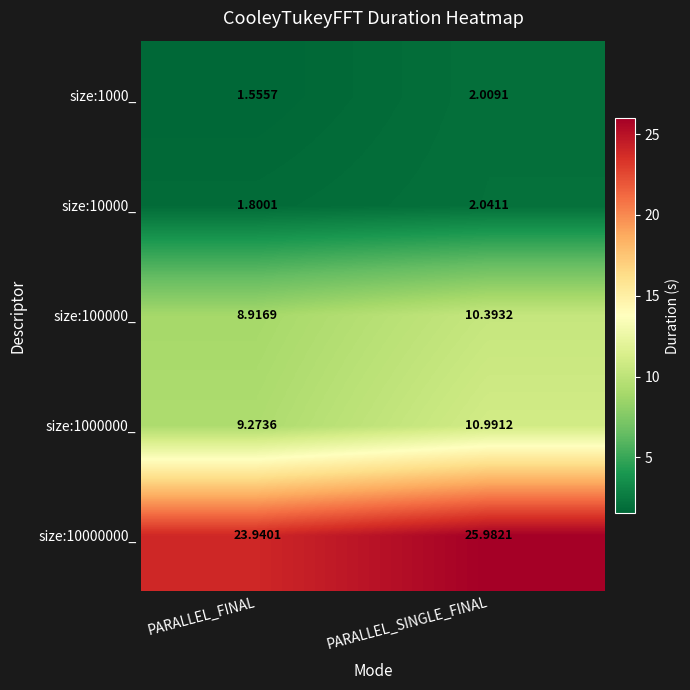

At which category does the chart reach its minimum across all series?

PARALLEL_FINAL